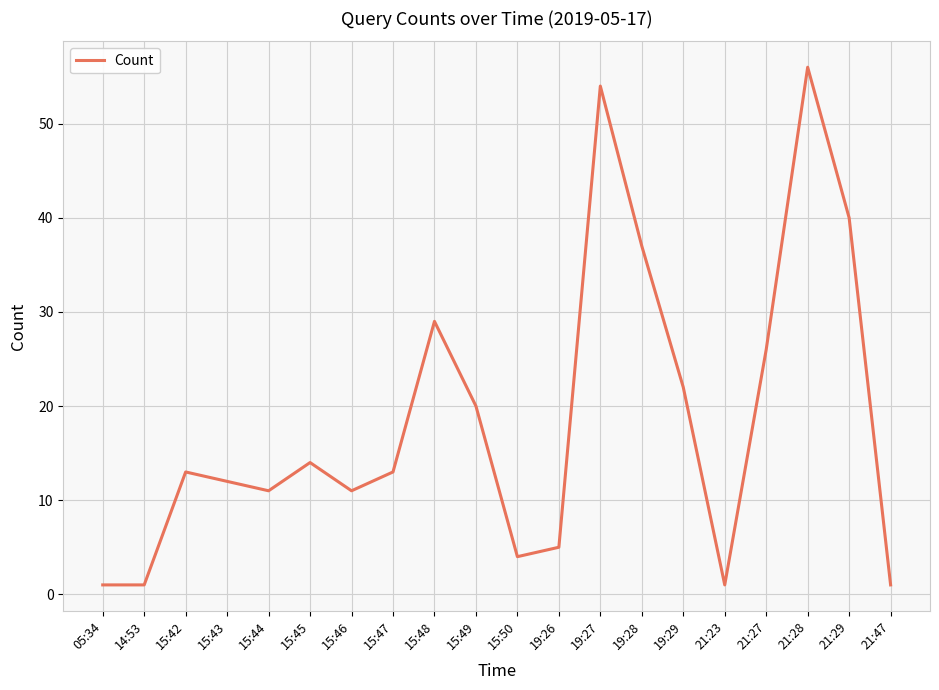

What position from the left is 19:27?

13